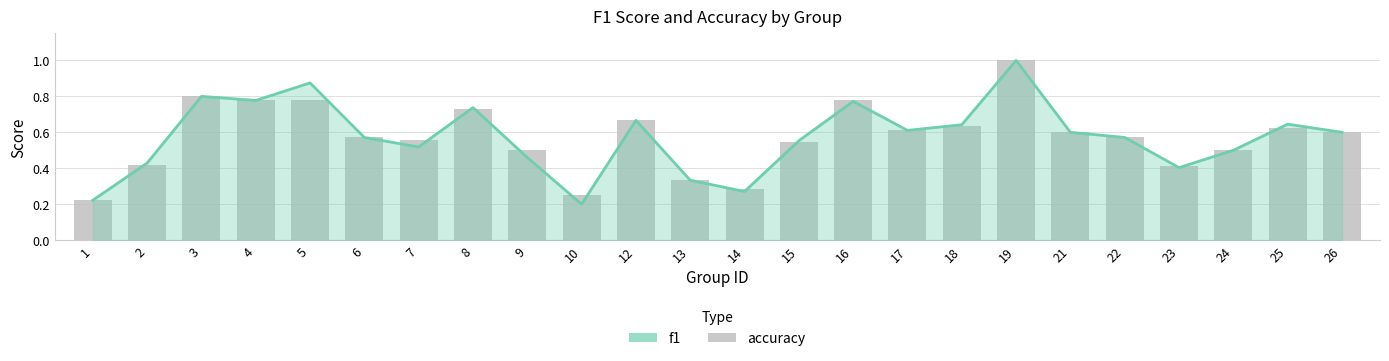

Which series has the widest spread of values?

f1